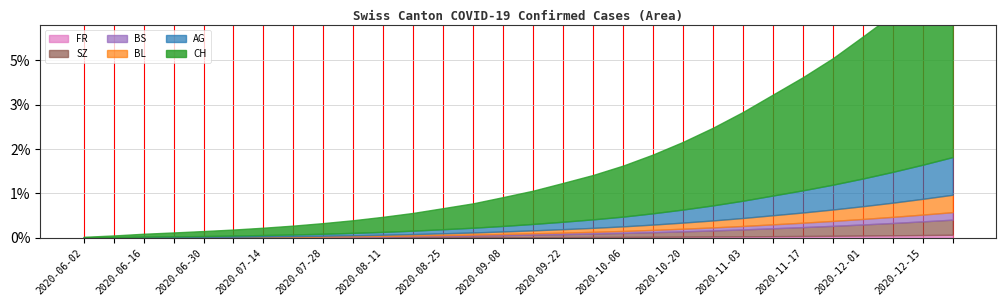

What is the sum of all SZ values?

5637